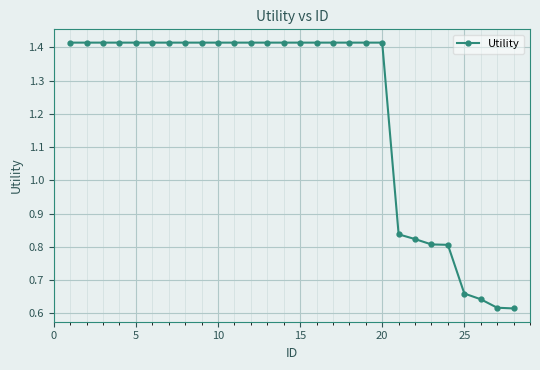

Count the values in the range 0 to 1.

8